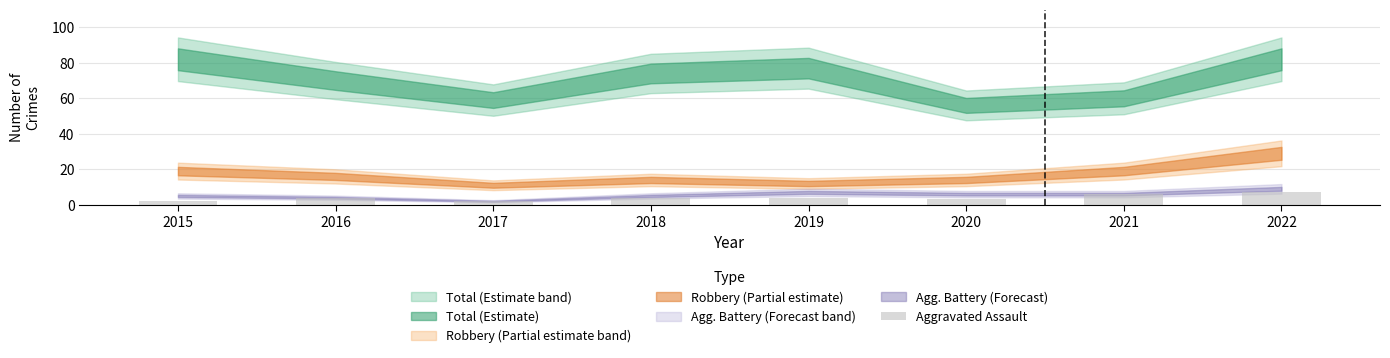

How many categories are shown in the chart?

8